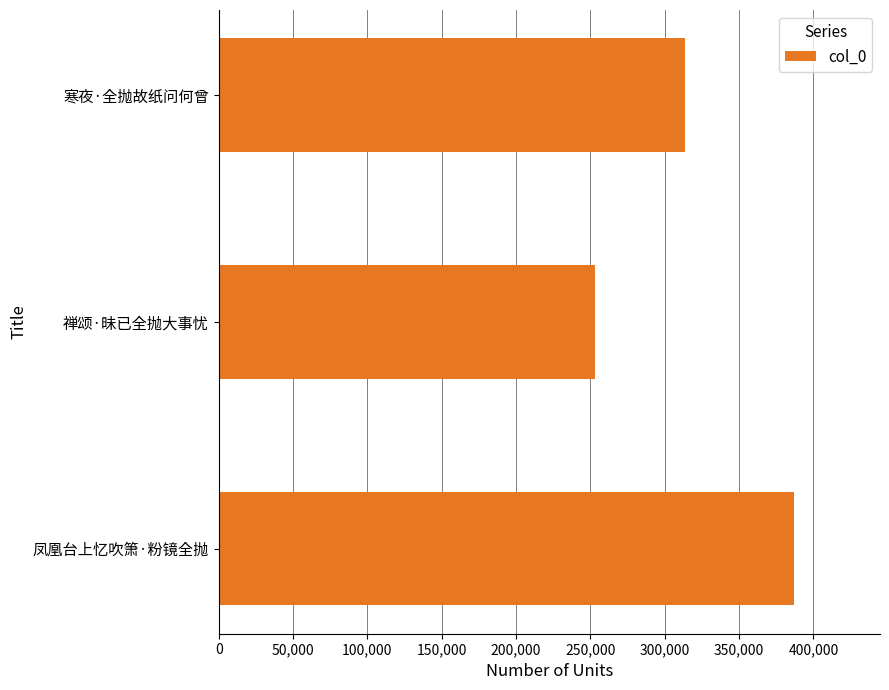

Count the values in the range 253306 to 386774.

3